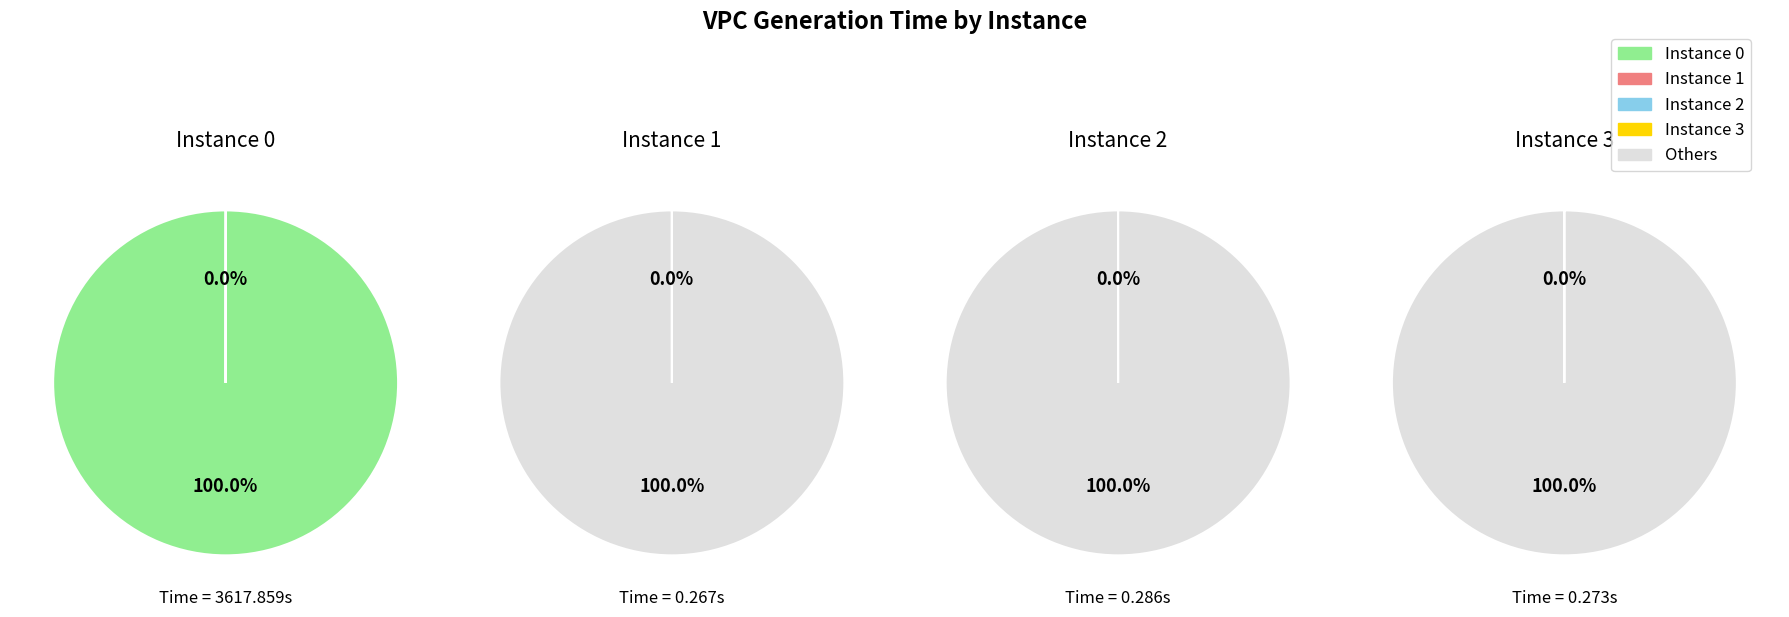

The 2 slice represents 0% of the pie. True or false?

True